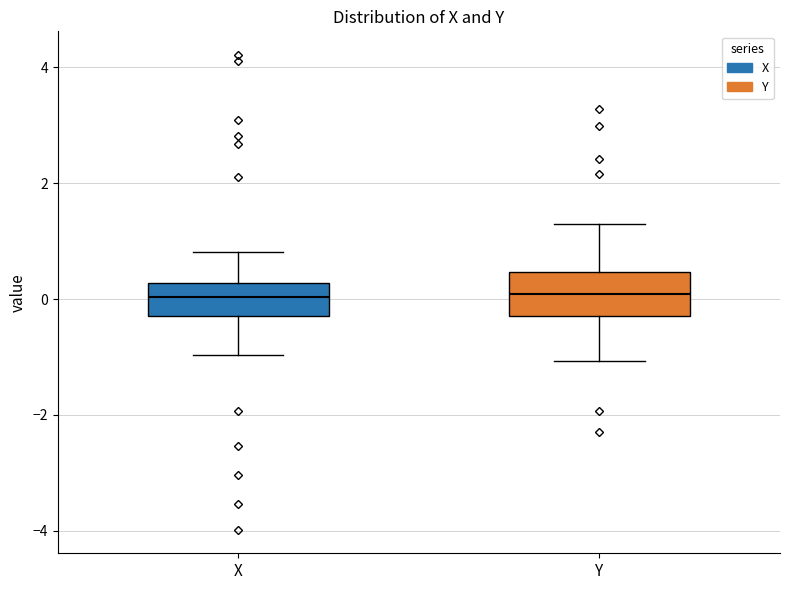

Where does the median line of the box for X sit on the y-axis? The values are not printed on the chart, so give them approximately, as read against the axis.

0.0